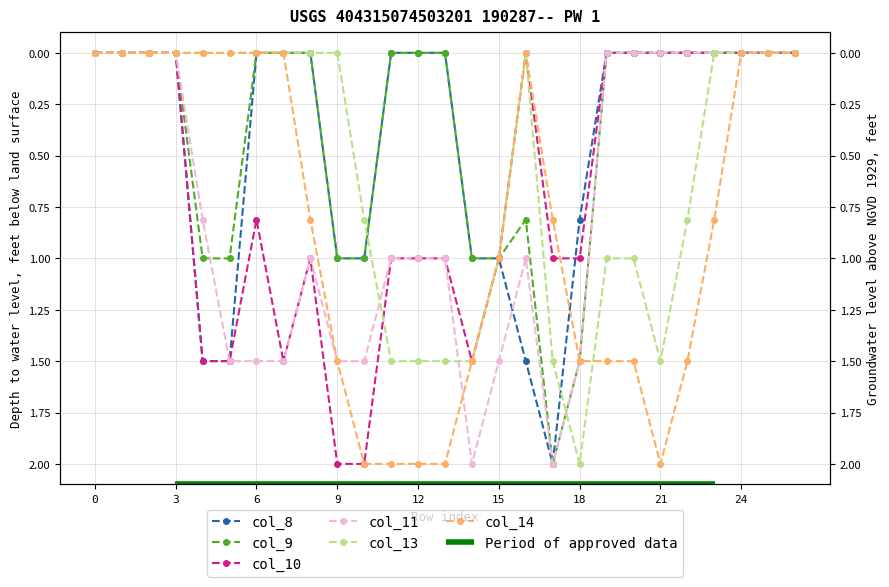

Where is col_9 nearest to the value 1?

4